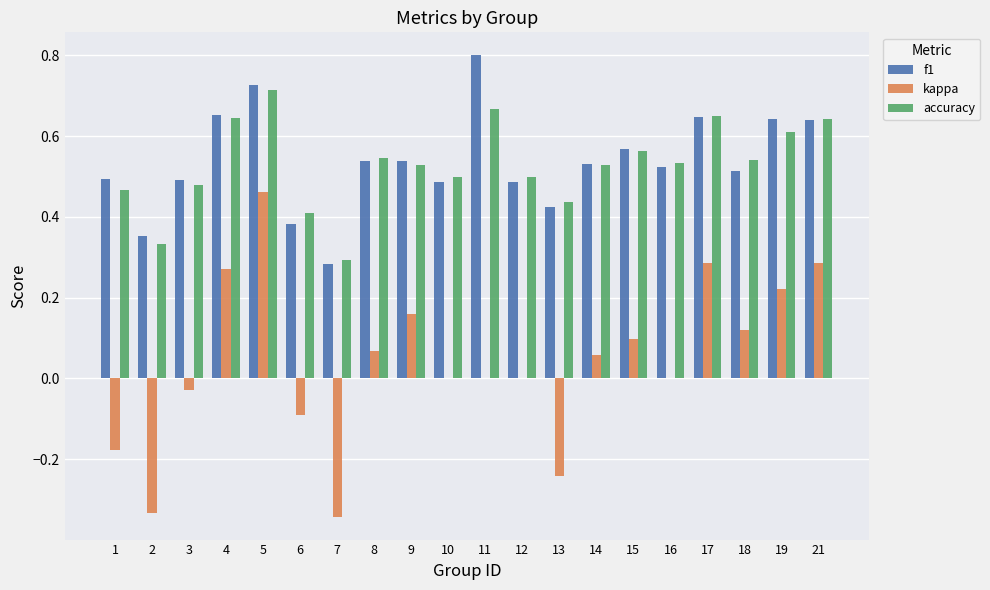

How many accuracy values are between 0 and 1?

20